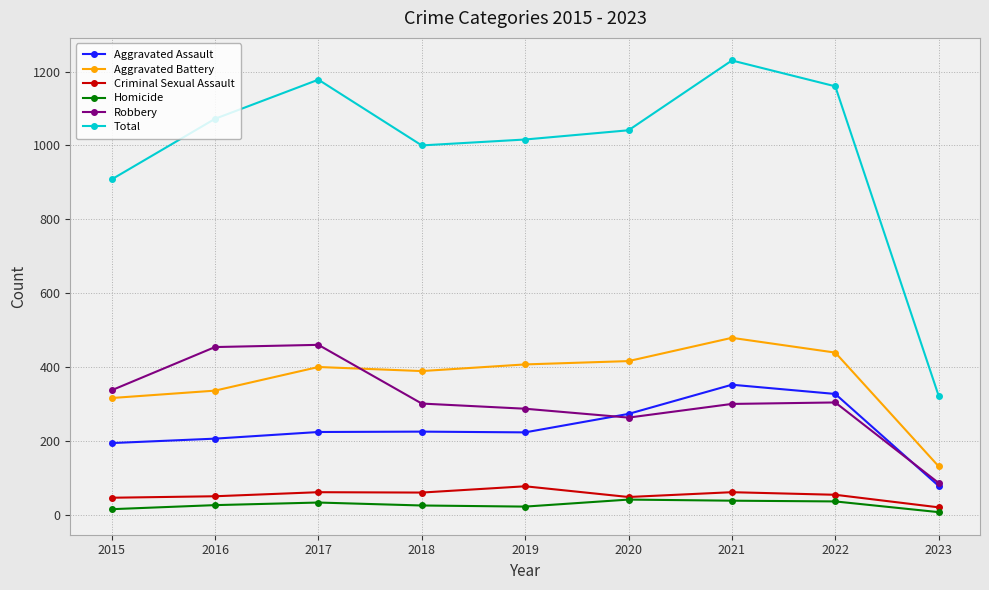

The value of Aggravated Battery at 2016 is 546. True or false?

False